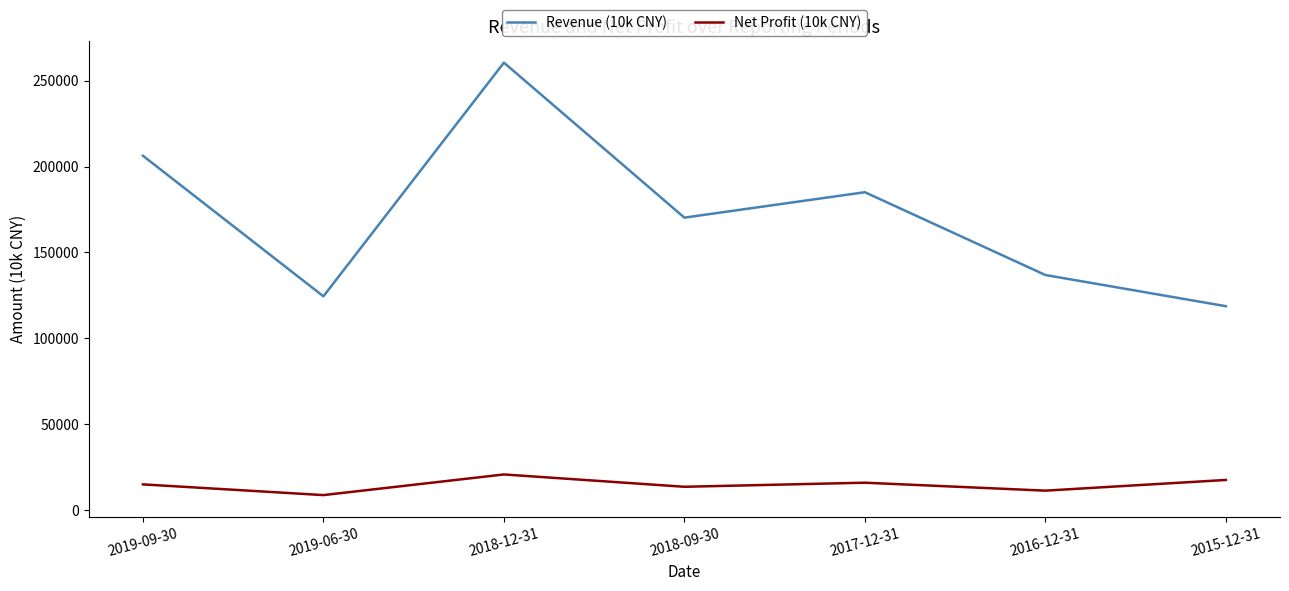

At which label does Revenue (10k CNY) first exceed 170229?

2019-09-30